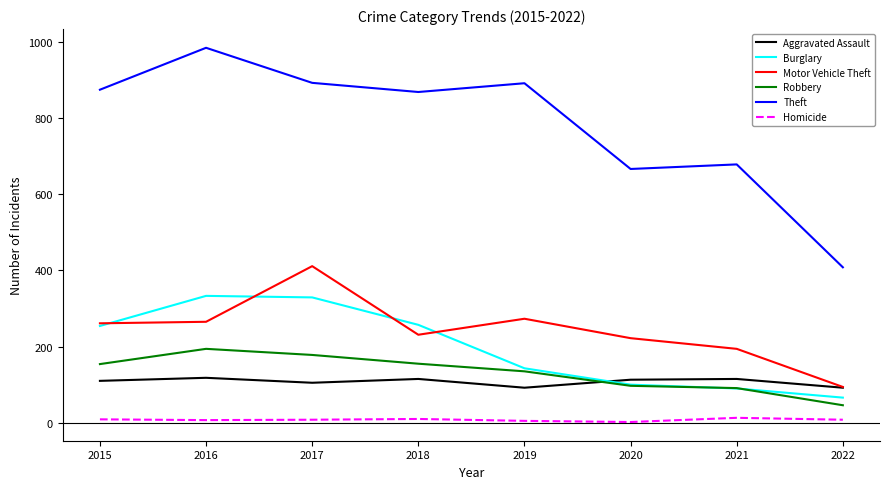

True or false: Burglary has more than 0 interior local peaks.

True